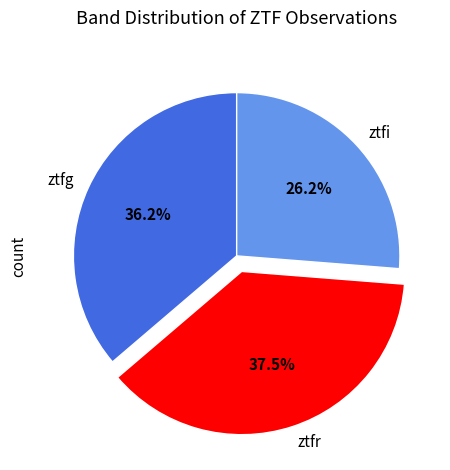

Combined, what portion of the pie is ztfi and ztfg?

62.5%